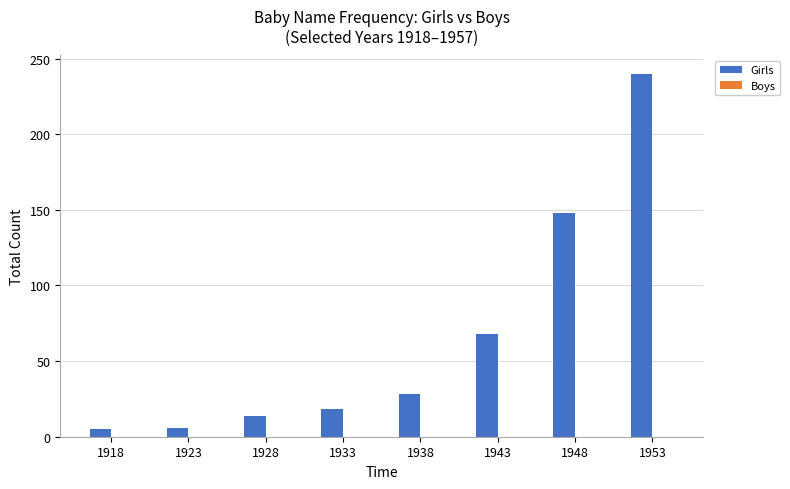

The value at 1938 is 28. True or false?

True